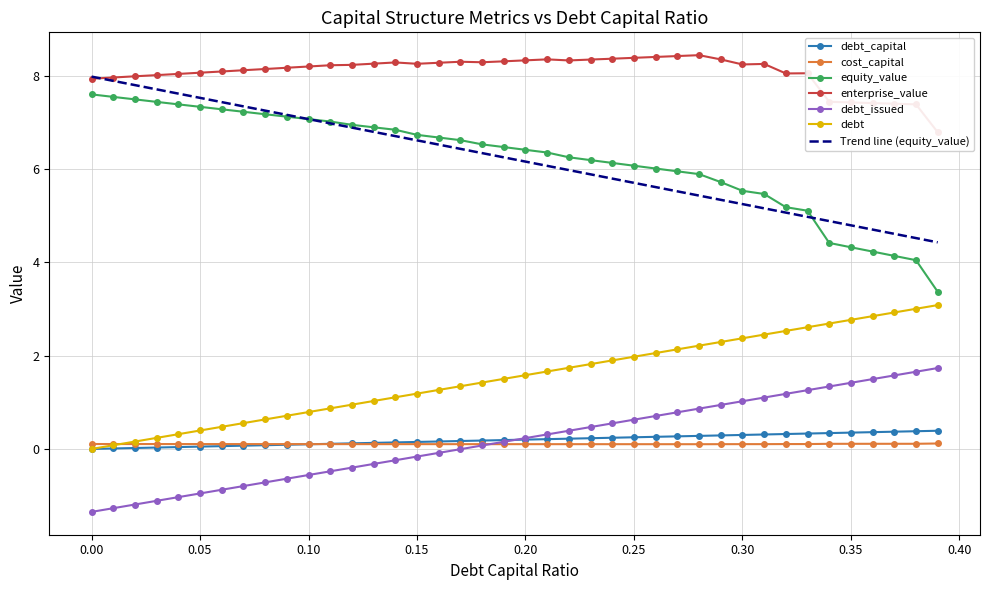

Which series has the largest total across all categories?

enterprise_value